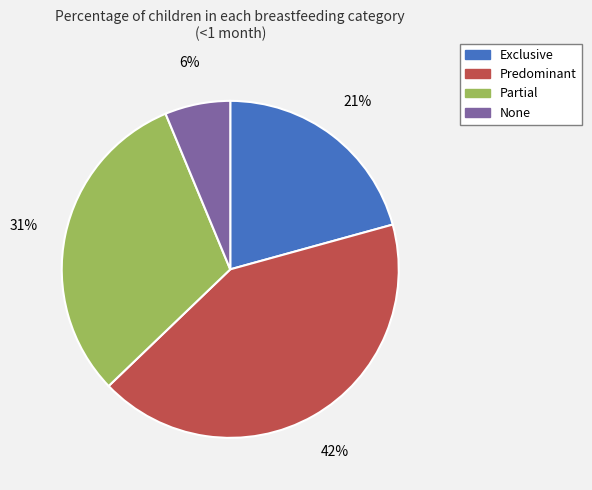

The Partial slice represents 31% of the pie. True or false?

True